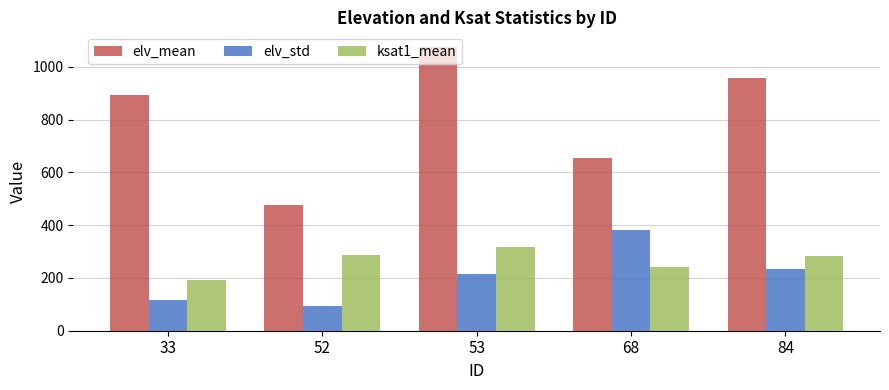

Which category has the highest value in the elv_mean series?

53